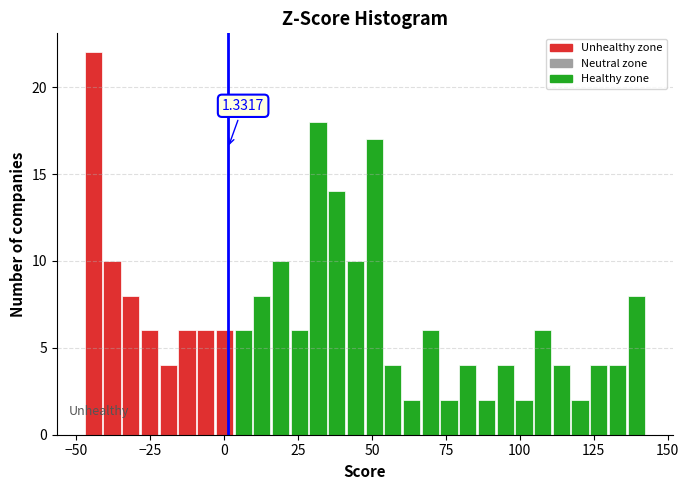

Around what value on the x-axis is the tallest bar? Give the approximate position of its centre, as read against the axis.

-45